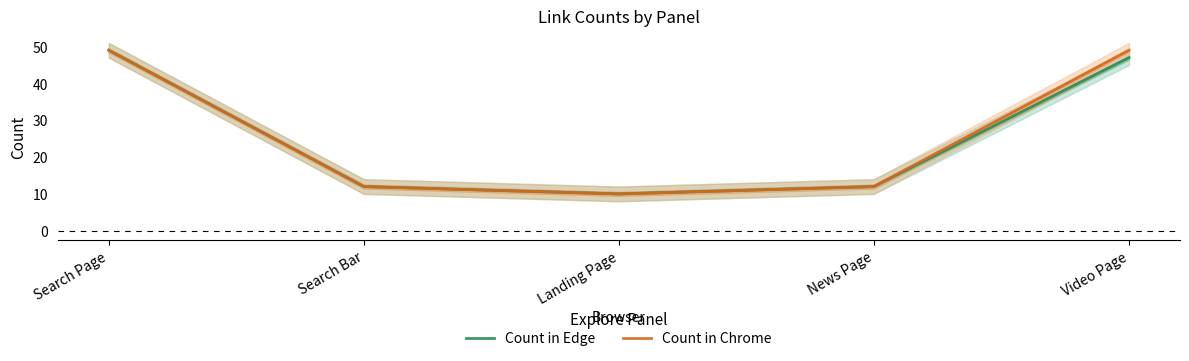

Read the Count in Edge value at Landing Page.

10